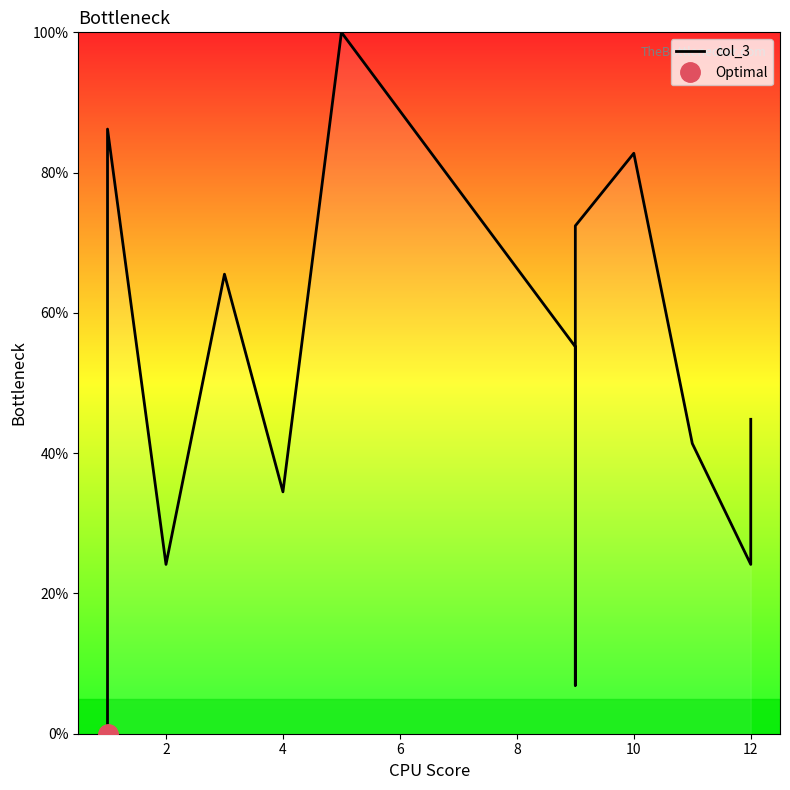

How many lines are shown in the chart?

1